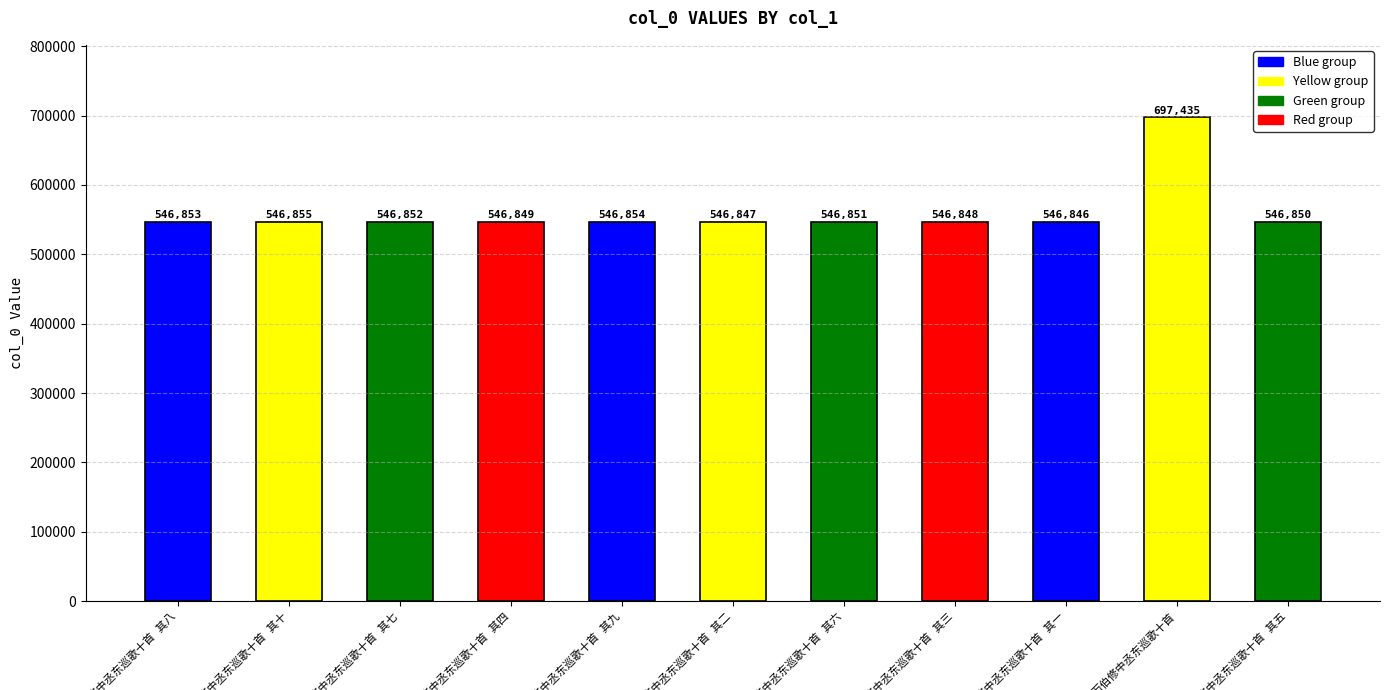

What is the value of the 1st bar from the left?

546853